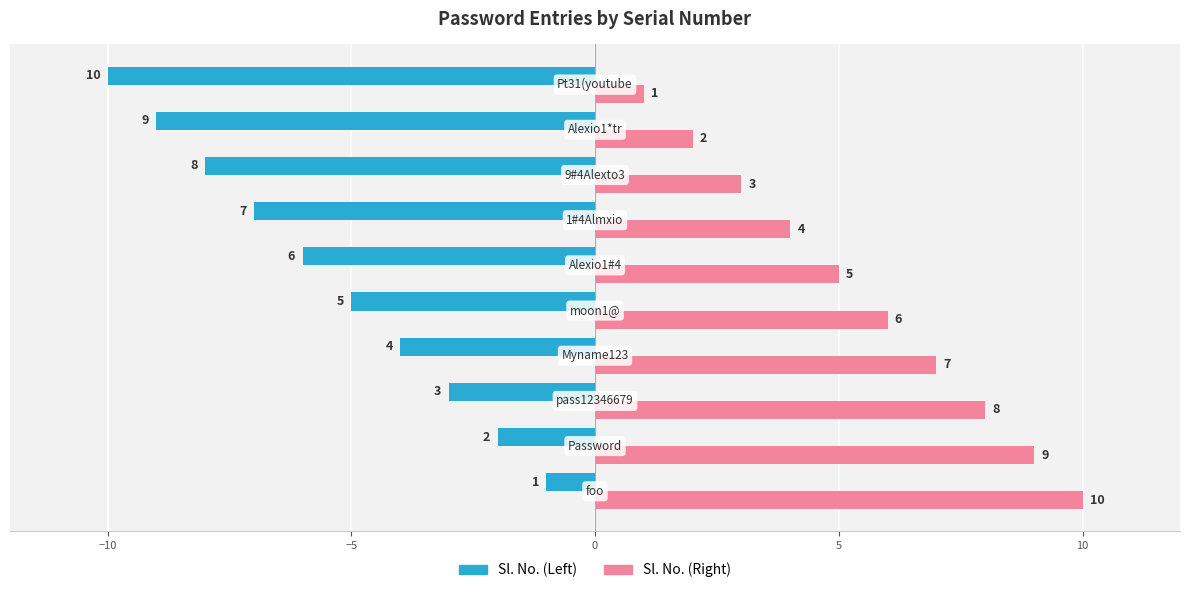

Rank the series by their average value, from highest to lowest.

Sl. No. (Right), Sl. No. (Left)